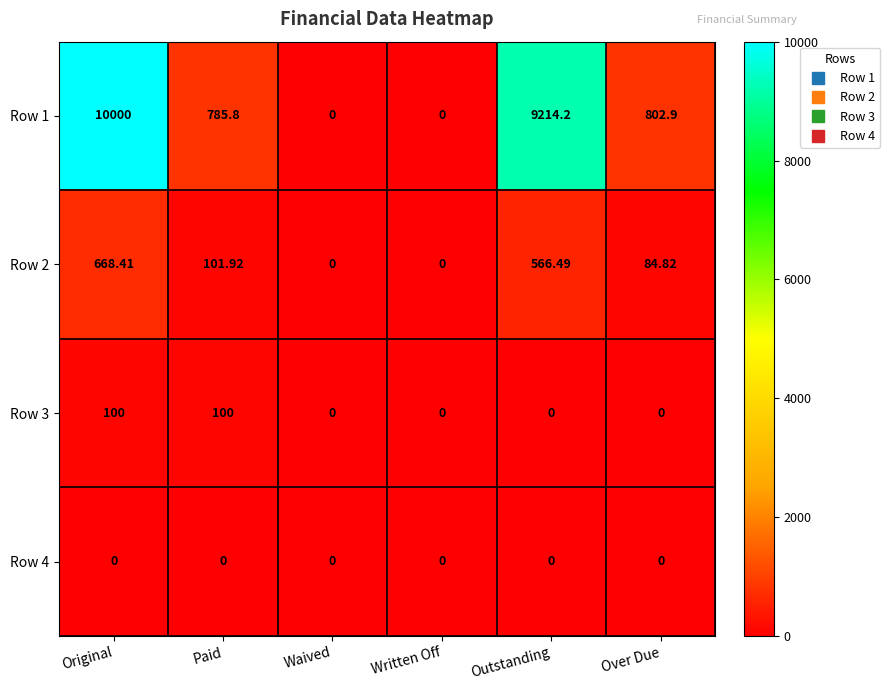

At which label does Row 1 first exceed 802?

Original